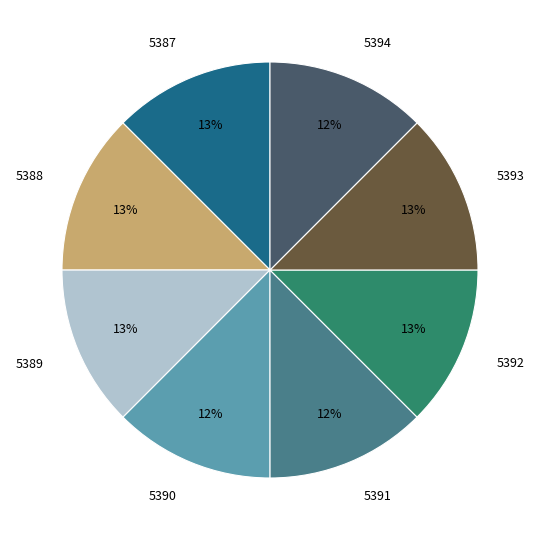

To the nearest percent, what percentage of the pie is 5388?

13%